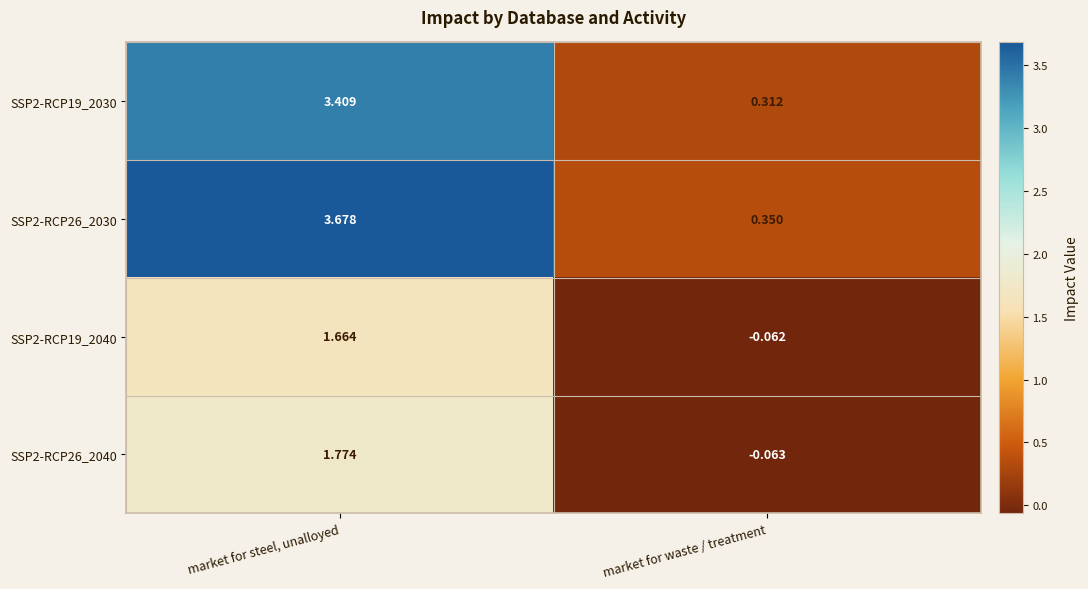

At which label is SSP2-RCP26_2030 closest to 2?

market for waste / treatment